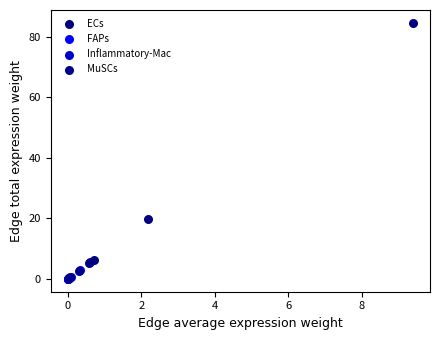

Which series contains the highest Y value?

ECs